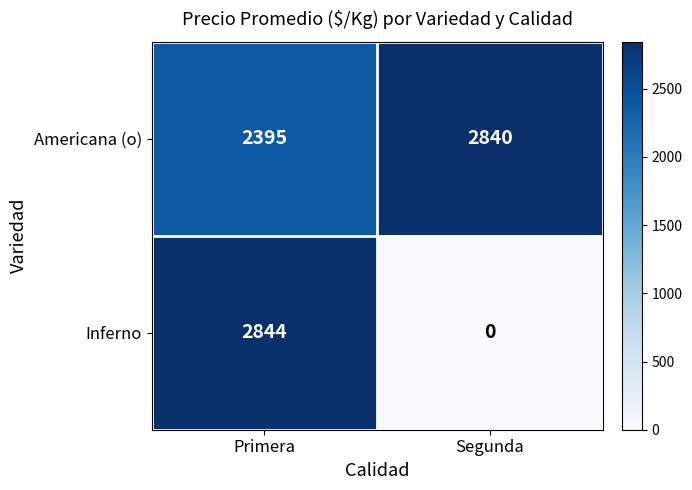

List the series in order of their peak value, highest first.

Inferno, Americana (o)